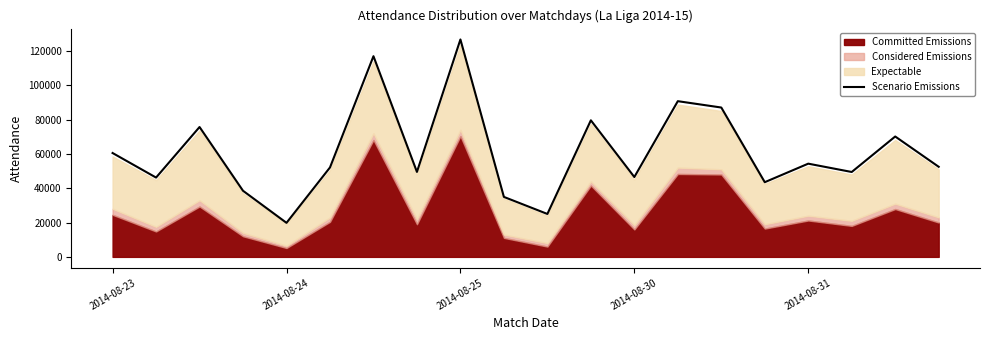

Which category has the highest value in the Scenario Emissions series?

2014-08-25